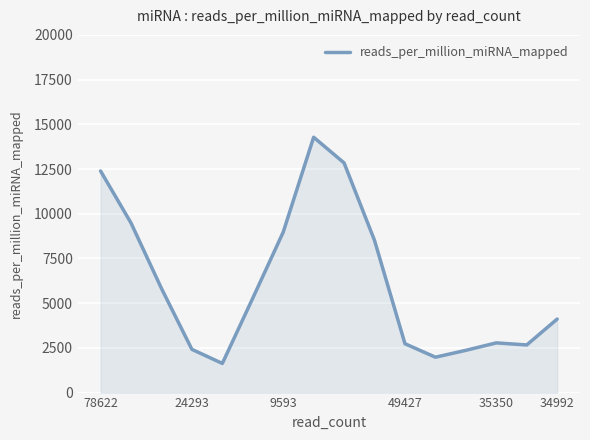

What is the difference between the maximum and minimum values?

12648.0